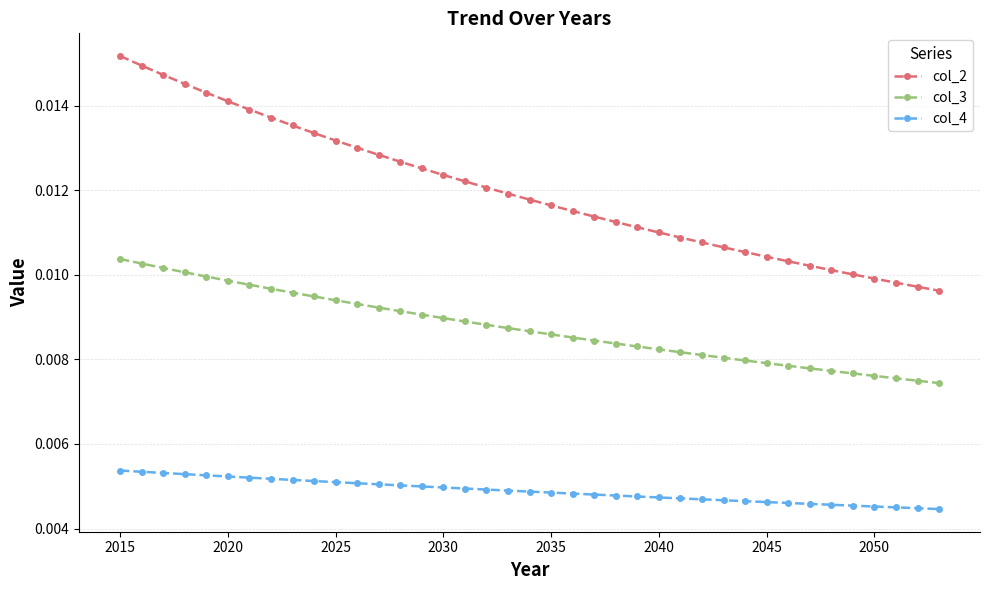

List the series in order of their overall mean, highest first.

col_2, col_3, col_4